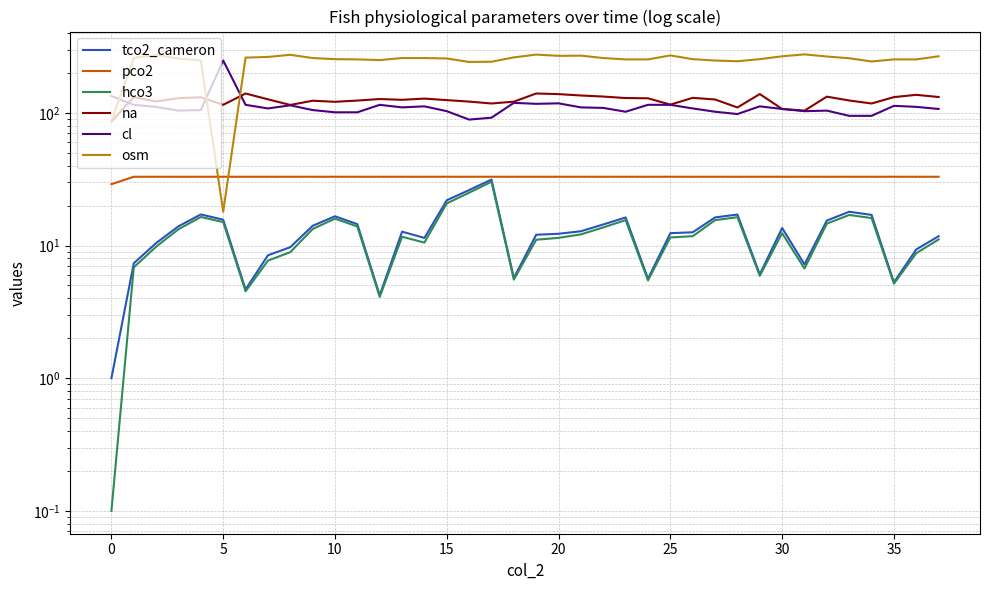

At how many categories does at least one series exceed 94?

38